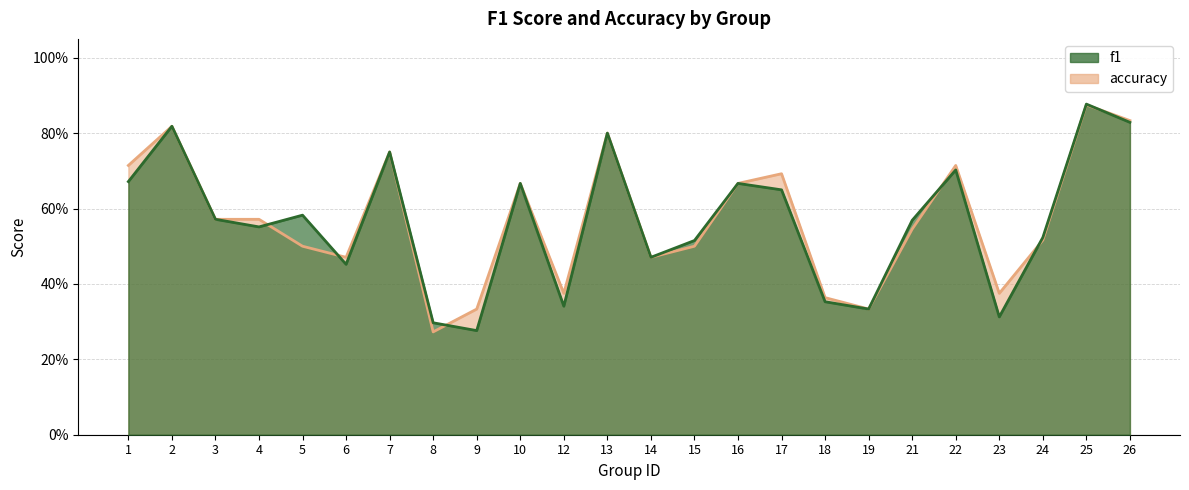

What is the difference between the maximum and second lowest values in the f1 series?

0.6